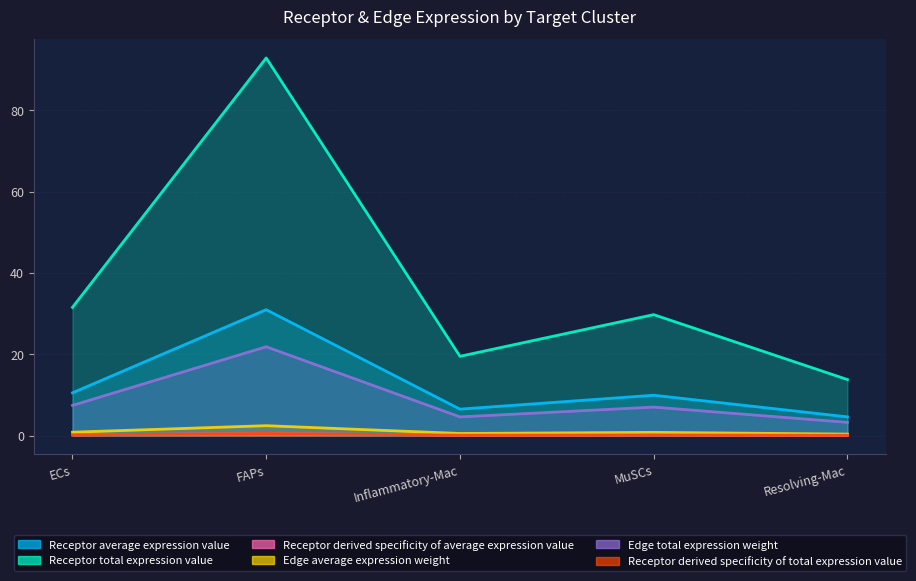

How many interior local valleys does the Receptor derived specificity of average expression value series have?

1